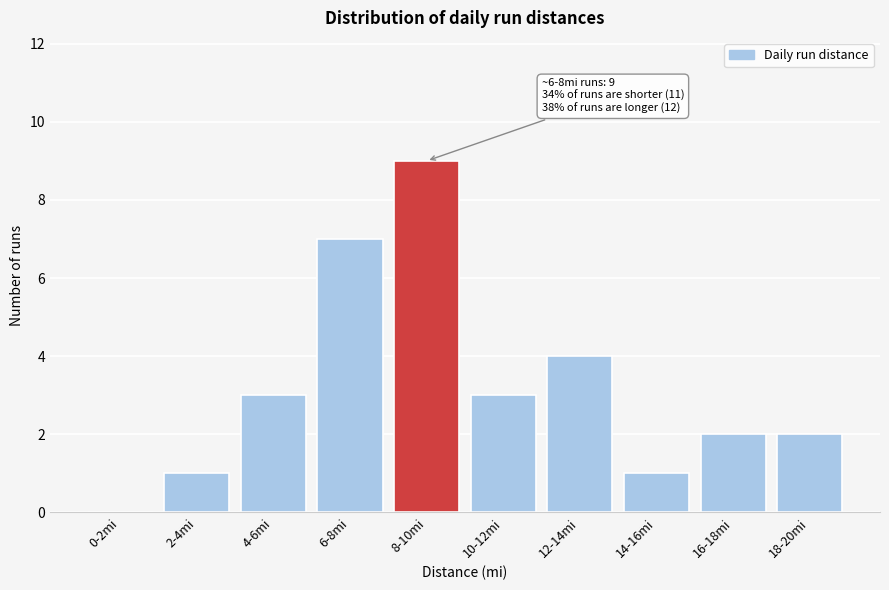

Reading left to right, list all the values displayed in this chart.

0-2mi=0	2-4mi=1	4-6mi=3	6-8mi=7	8-10mi=9	10-12mi=3	12-14mi=4	14-16mi=1	16-18mi=2	18-20mi=2